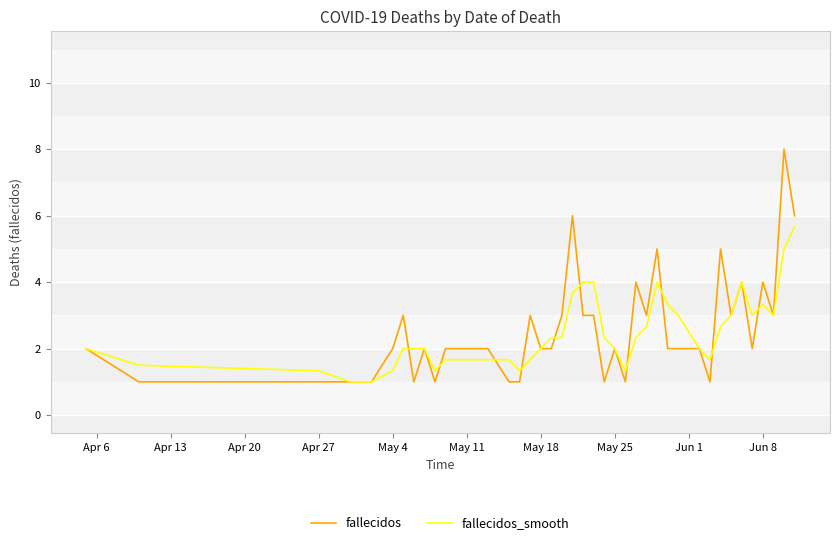

After their last crossing, which series has the higher values: fallecidos_smooth or fallecidos?

fallecidos